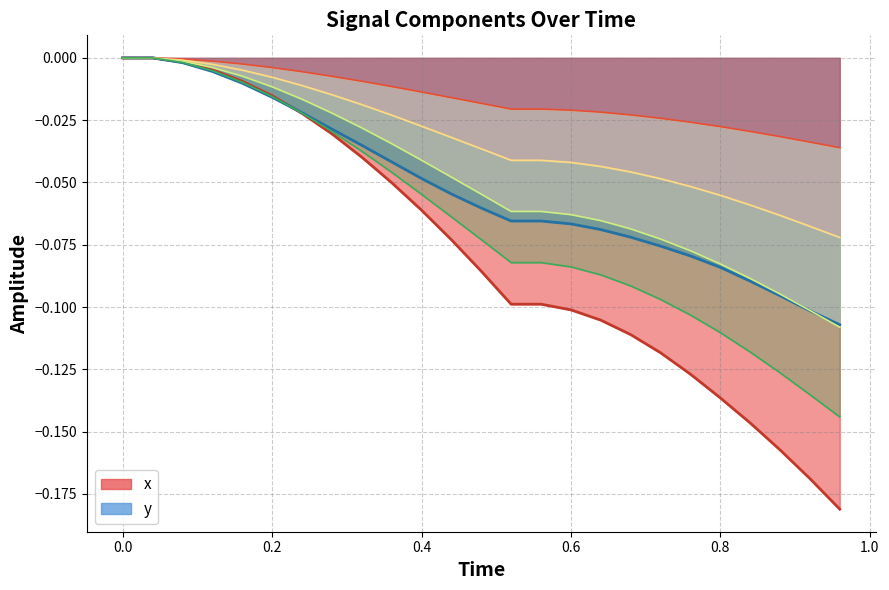

Between which two adjacent categories do x and y first intersect?

0.2 and 0.24